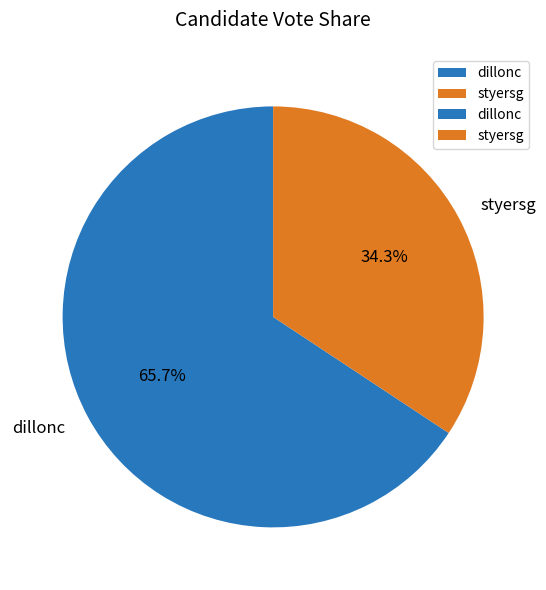

What percentage do styersg and dillonc together represent?

100.0%